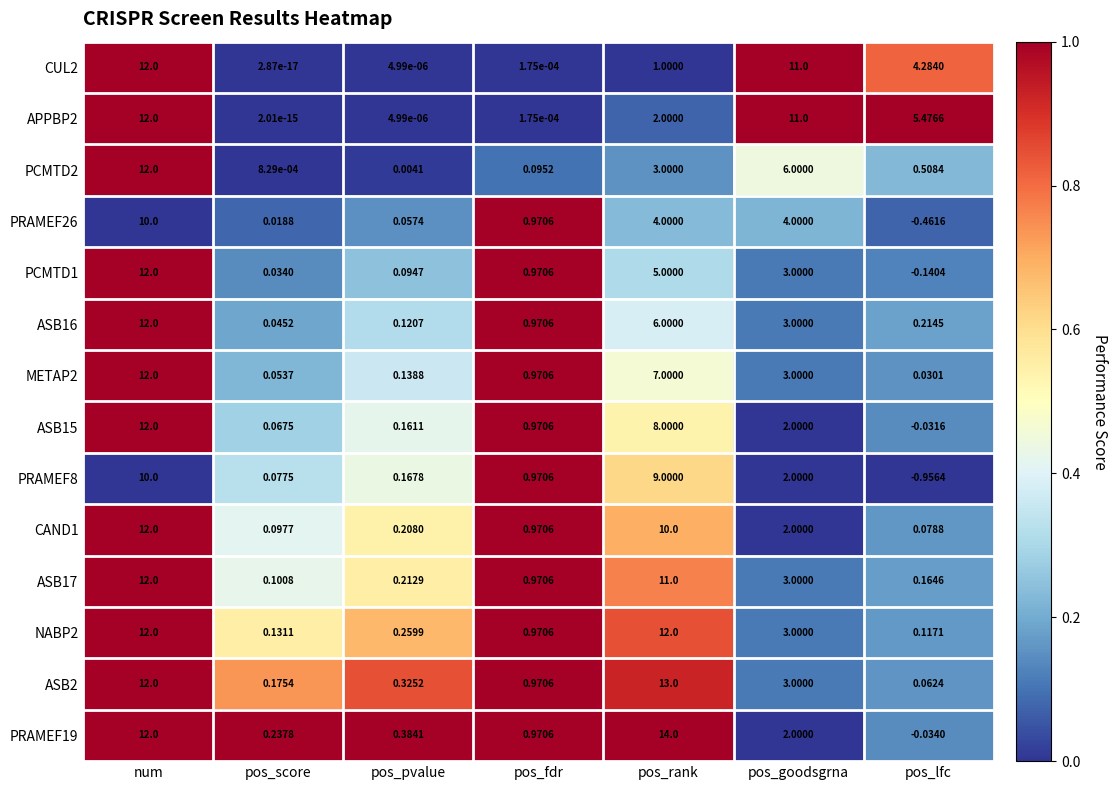

Which category has the highest value in the PRAMEF19 series?

pos_rank